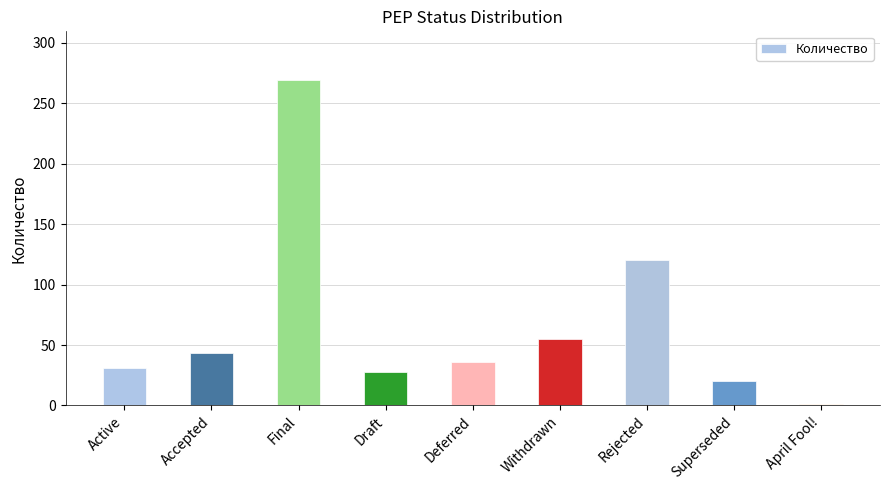

Are the bars grouped side by side (vs. stacked)?

No